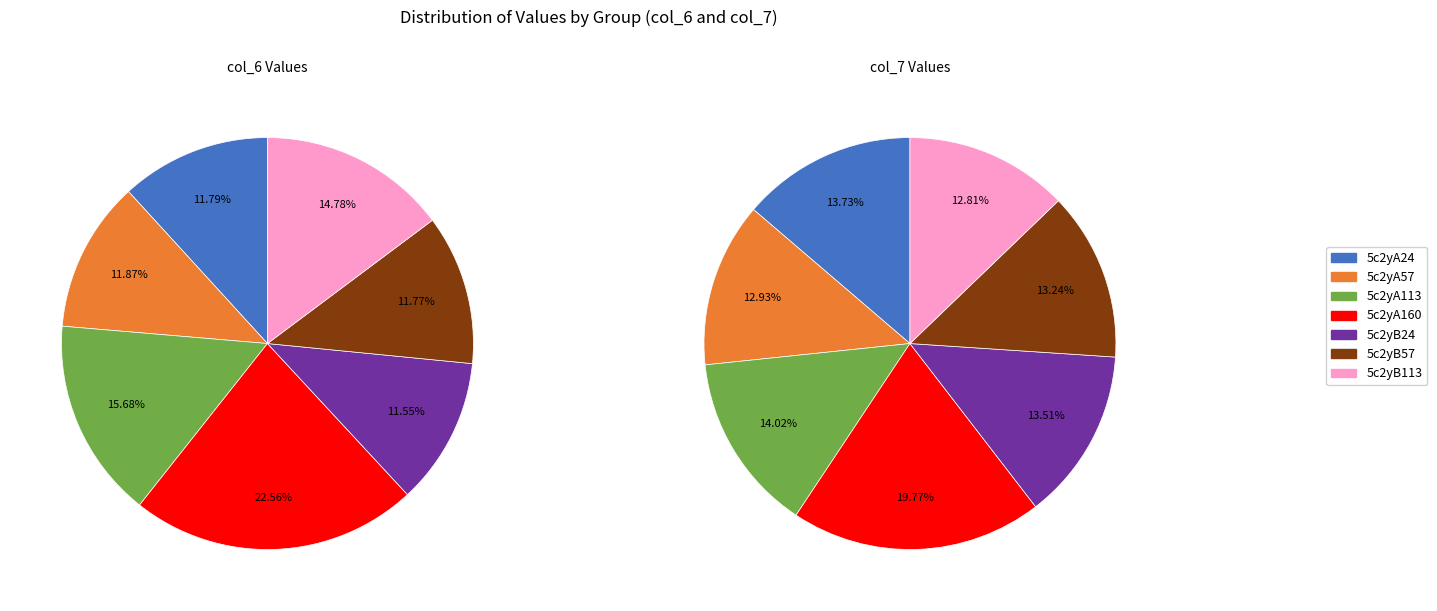

Which slice is the smallest?

5c2yB113